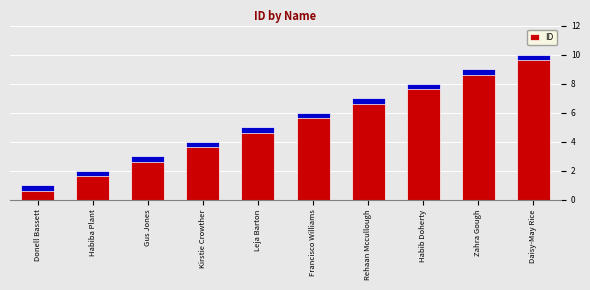

Between Leja Barton and Daisy-May Rice, which is larger?

Daisy-May Rice